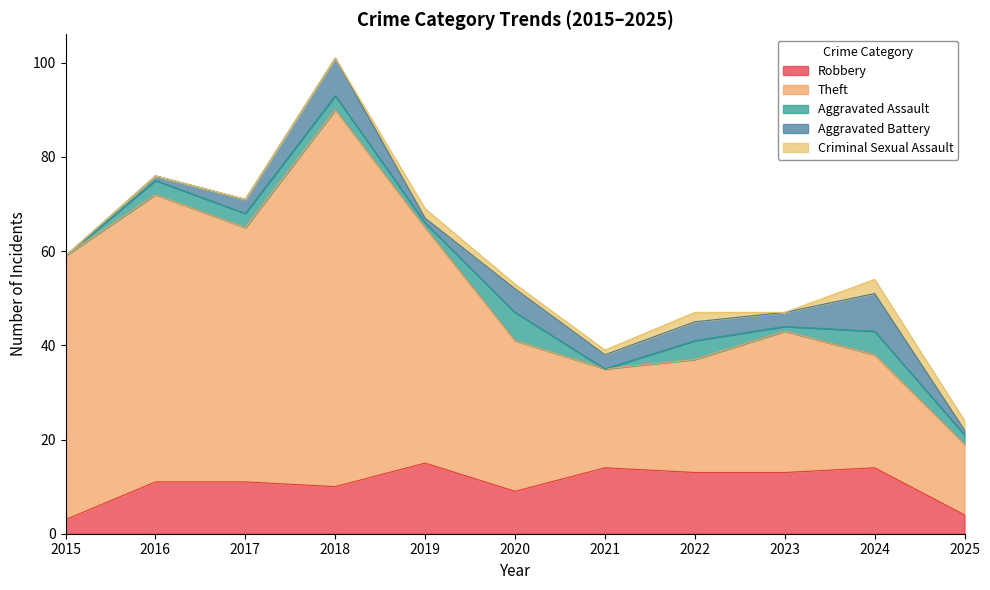

At which label does Aggravated Battery first exceed 3?

2018